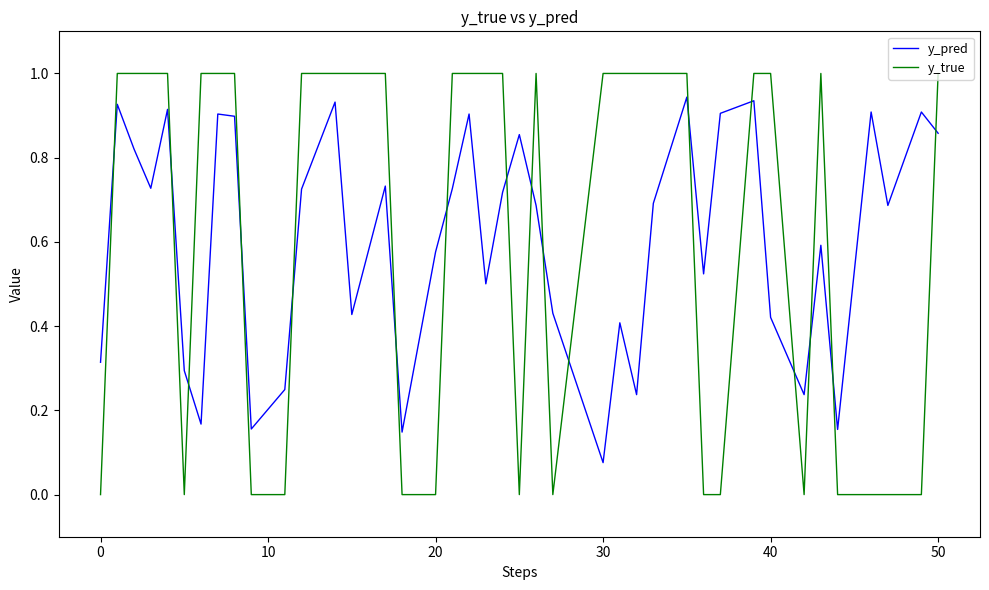

Count the number of data series in this chart.

2